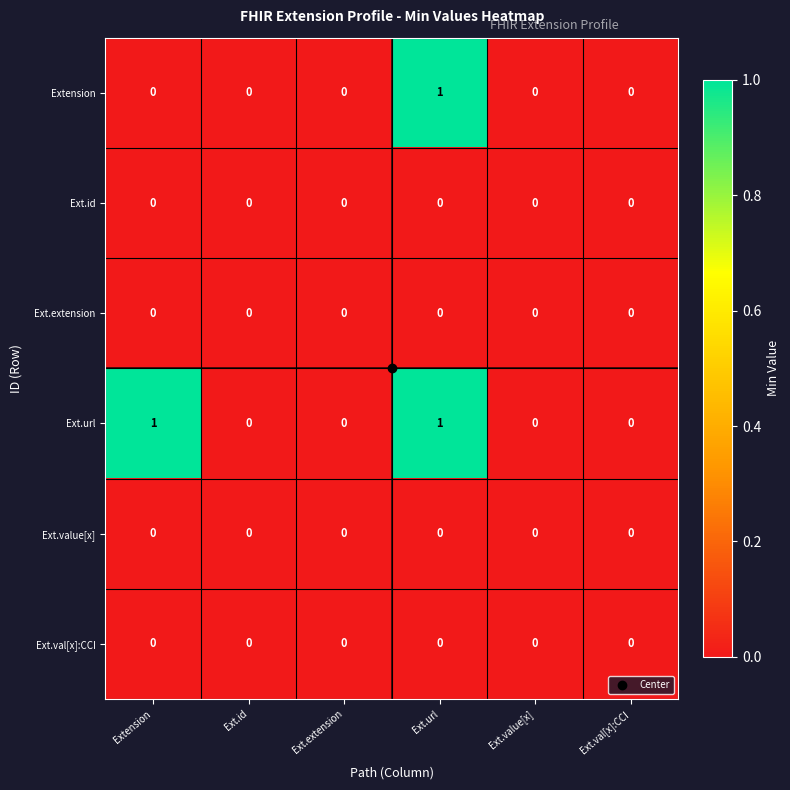

How many distinct data groups are displayed?

6